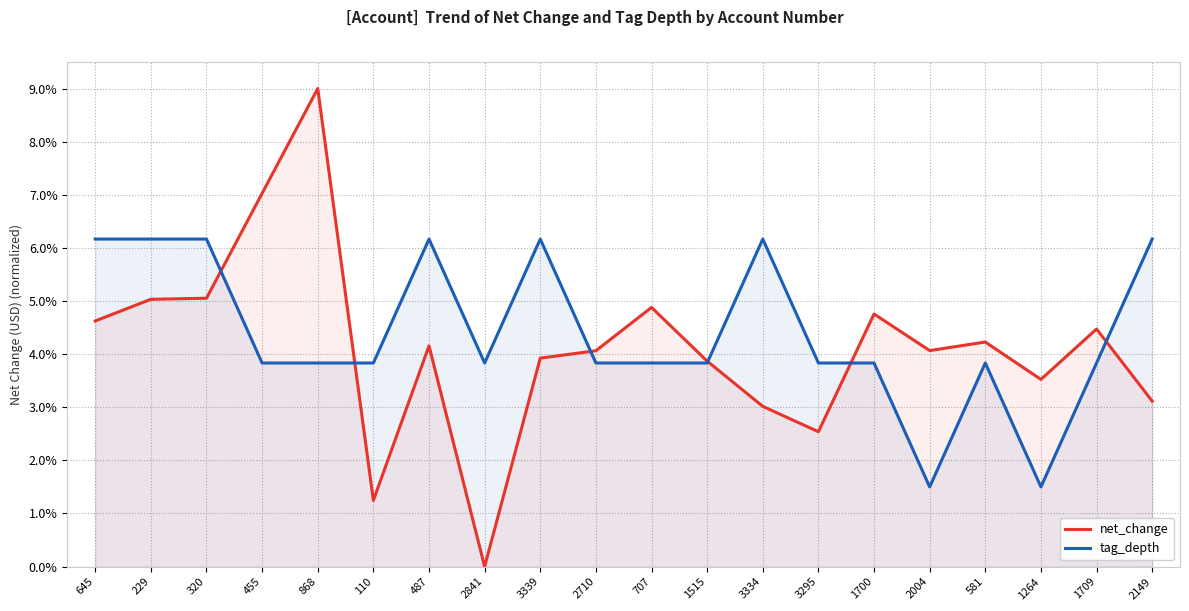

Reading right to left, extract all data points from this chart.

net_change: 2149=3.1	1709=4.5	1264=3.5	581=4.2	2004=4.1	1700=4.8	3295=2.5	3334=3.0	1515=3.9	707=4.9	2710=4.1	3339=3.9	2841=0.0	487=4.2	110=1.2	868=9.0	455=7.0	320=5.1	229=5.0	645=4.6
tag_depth: 2149=6.2	1709=3.8	1264=1.5	581=3.8	2004=1.5	1700=3.8	3295=3.8	3334=6.2	1515=3.8	707=3.8	2710=3.8	3339=6.2	2841=3.8	487=6.2	110=3.8	868=3.8	455=3.8	320=6.2	229=6.2	645=6.2